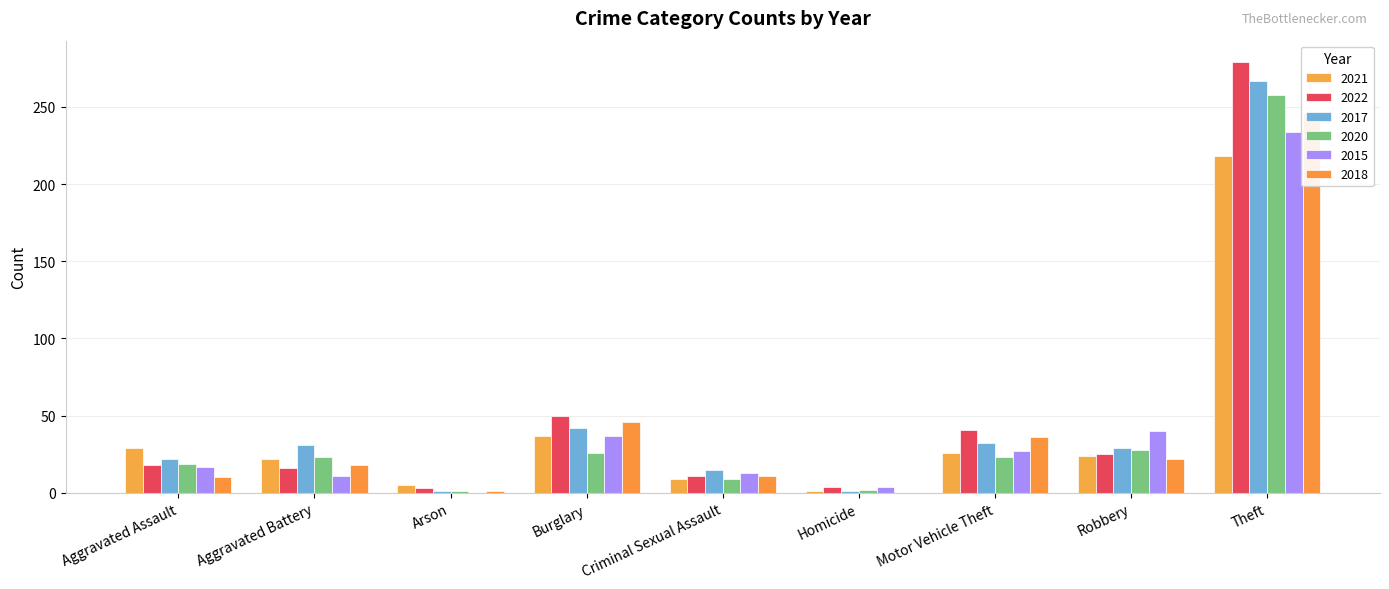

At Burglary, list the series in order from smallest to largest.

2020, 2021, 2015, 2017, 2018, 2022